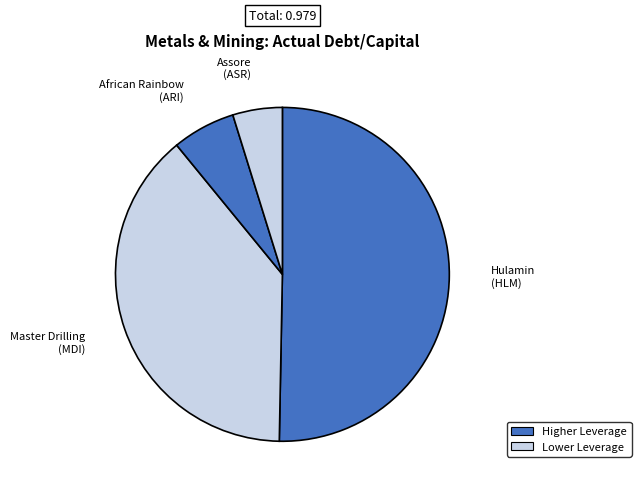

Which category accounts for the majority?

Hulamin (HLM)